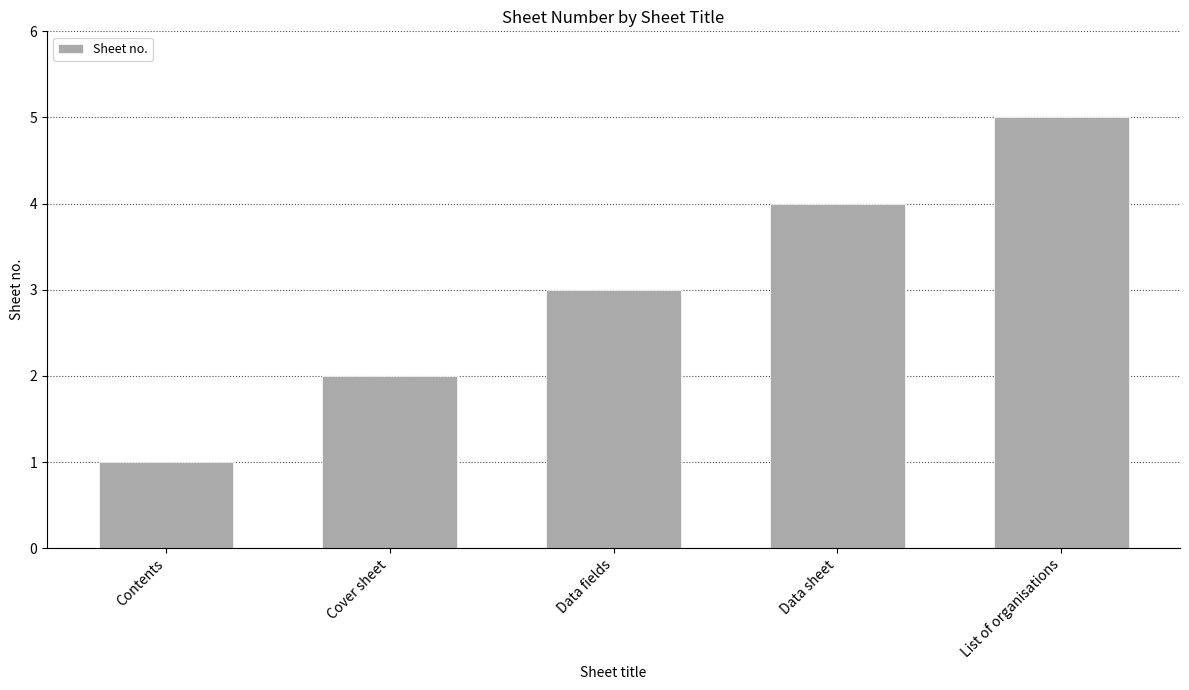

The chart shows a value of 9 at List of organisations. True or false?

False